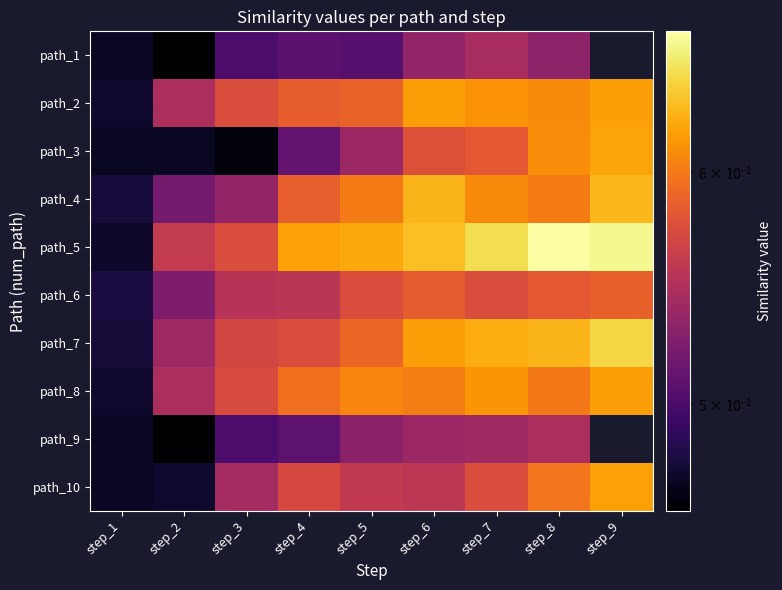

What is the total value across all series at step_4?

5.6